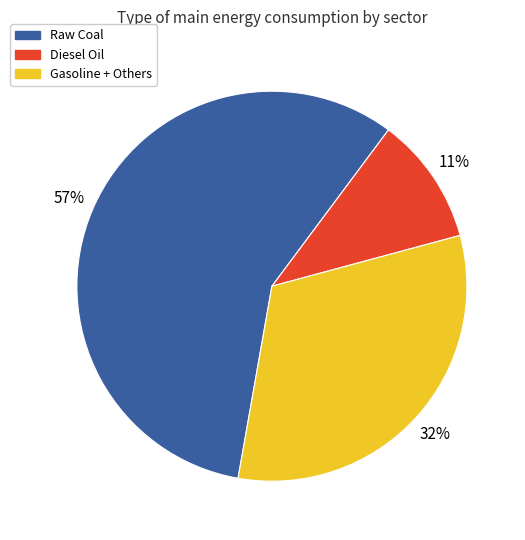

What is the majority slice?

Raw Coal